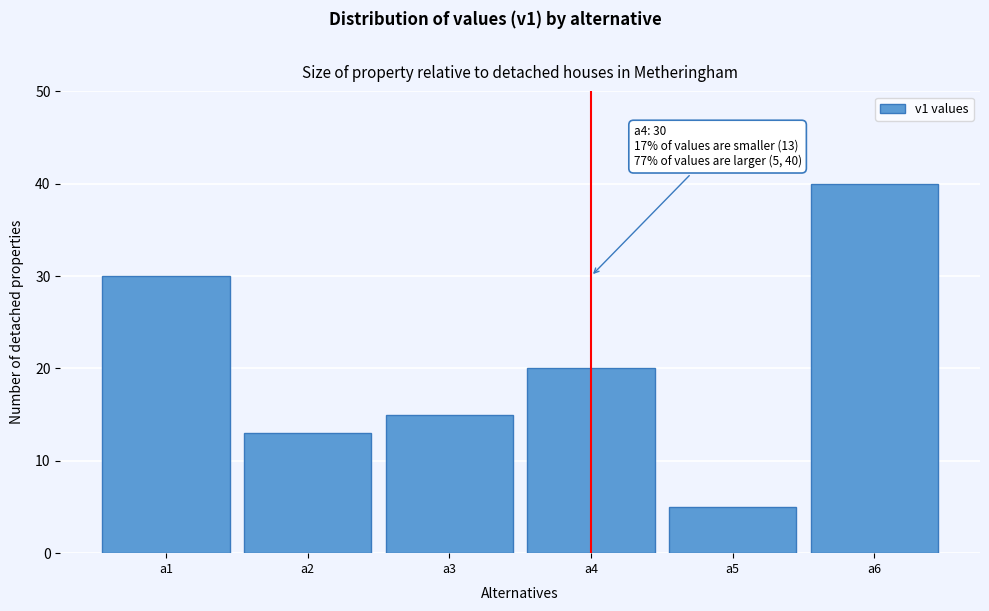

Reading left to right, what are all the values shown in this chart?

30	13	15	20	5	40